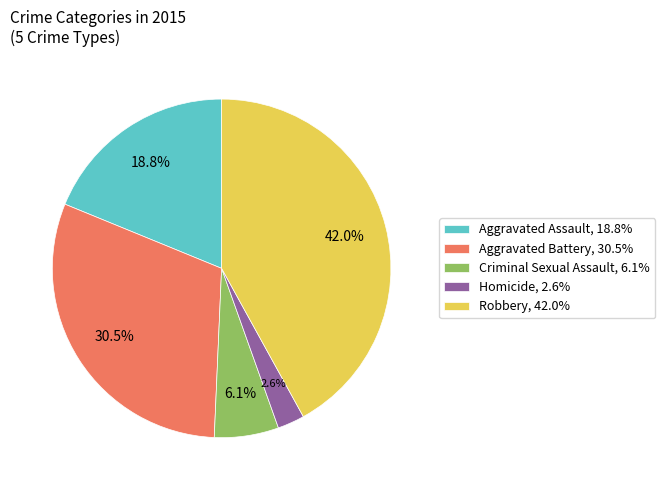

To the nearest percent, what is the difference between the largest and smallest slice percentages?

39%